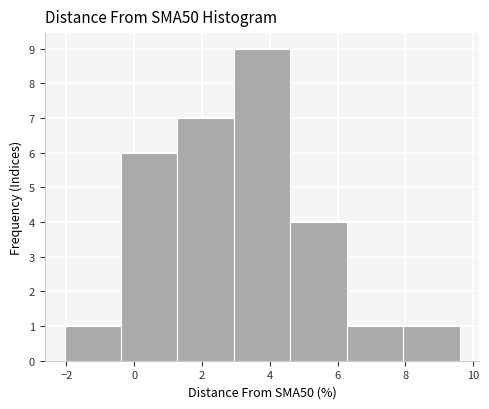

Reading left to right, transcribe this chart: for each bar, give the range it covers on the x-axis and its height. Neither the bar edges nor the heights are printed on the chart, so give them approximately, as read against the axes.

-2.0 to -0.4: 1
-0.4 to 1.2: 6
1.2 to 3.0: 7
3.0 to 4.6: 9
4.6 to 6.2: 4
6.2 to 8.0: 1
8.0 to 9.6: 1